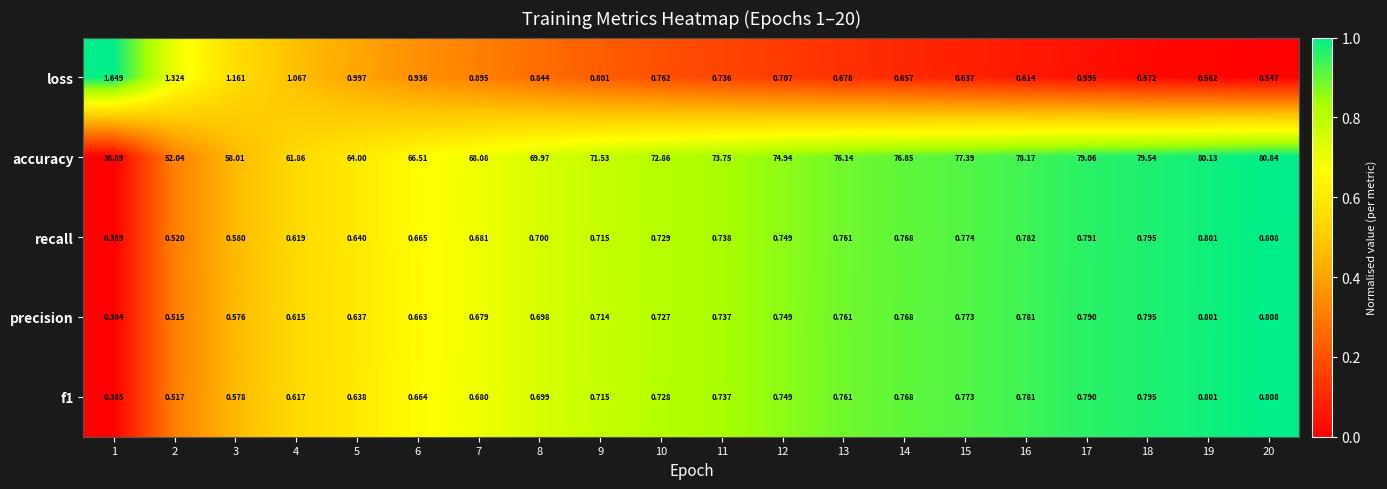

Which series has the widest spread of values?

accuracy